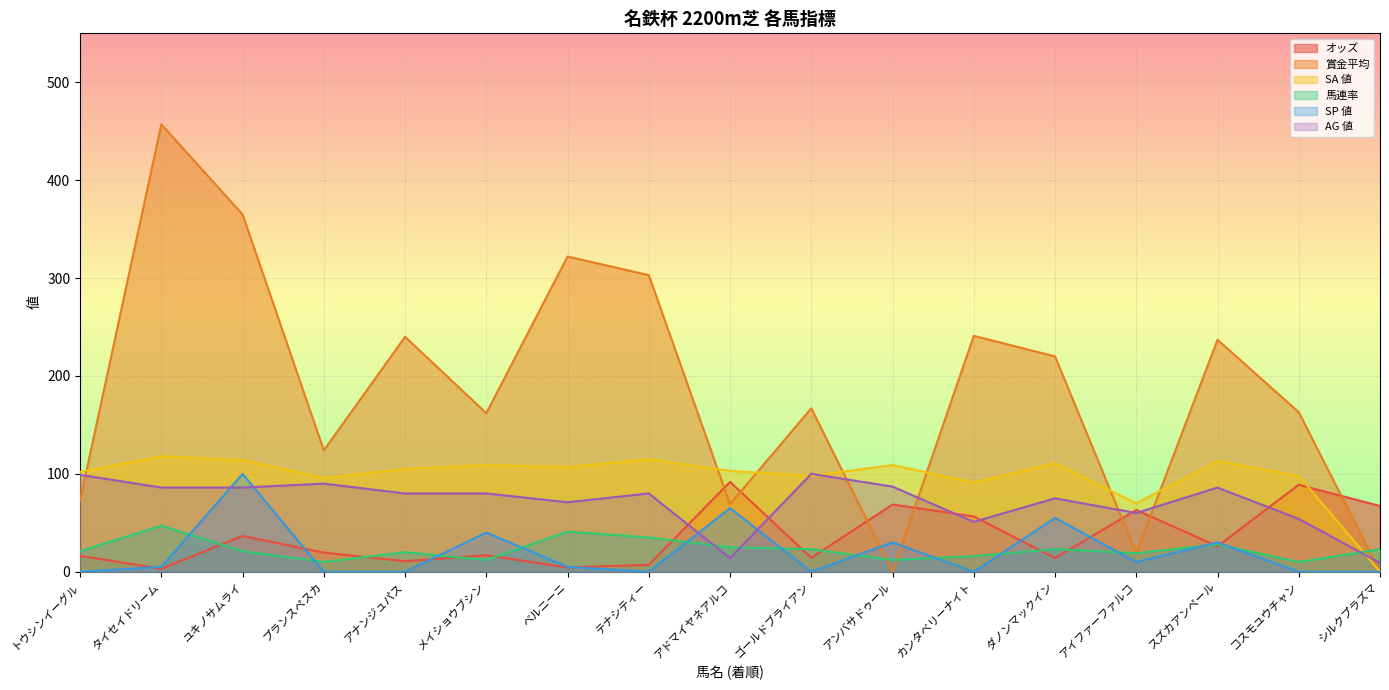

What is the total value across all series at アンバサドゥール?

306.7